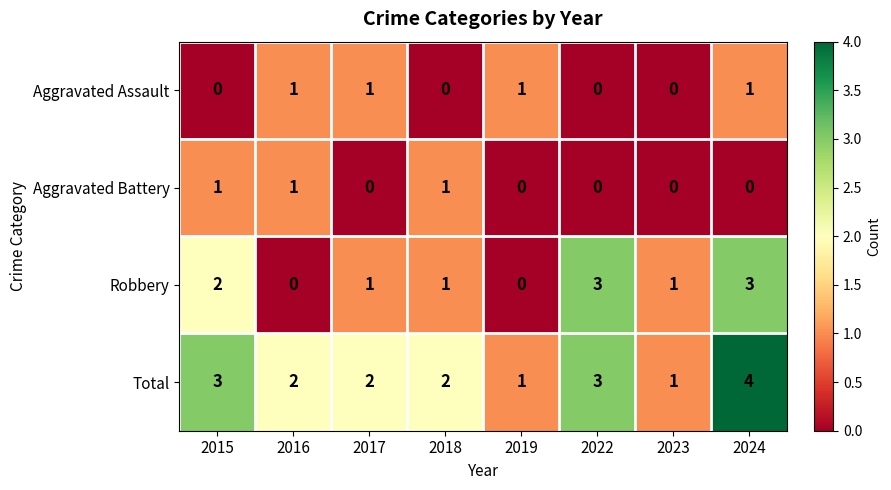

How many data points in Robbery are less than 1?

2